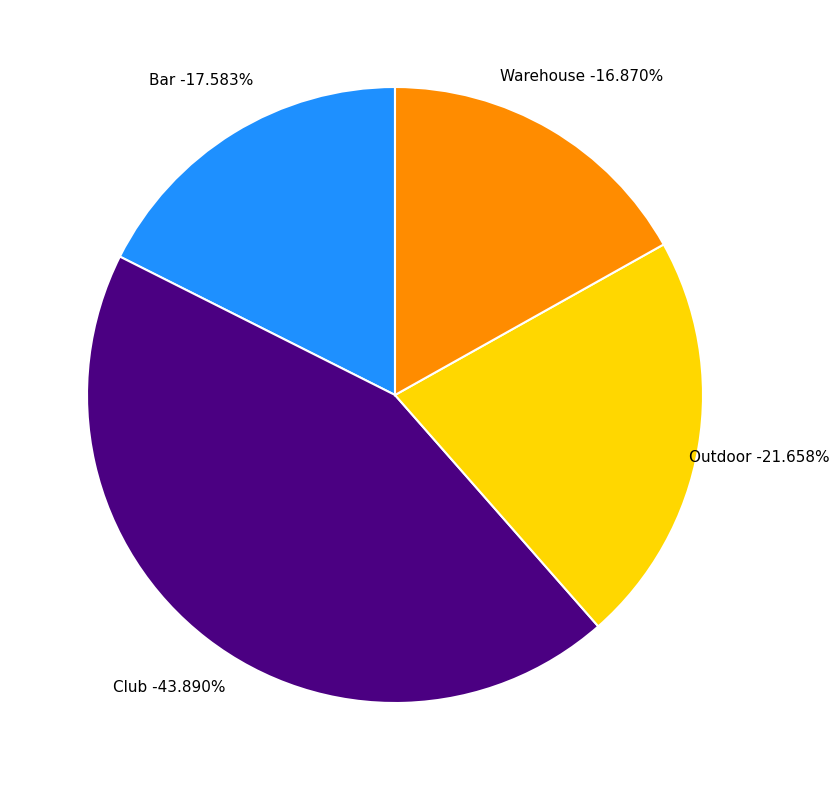

Which category has the smallest portion of the pie?

Warehouse